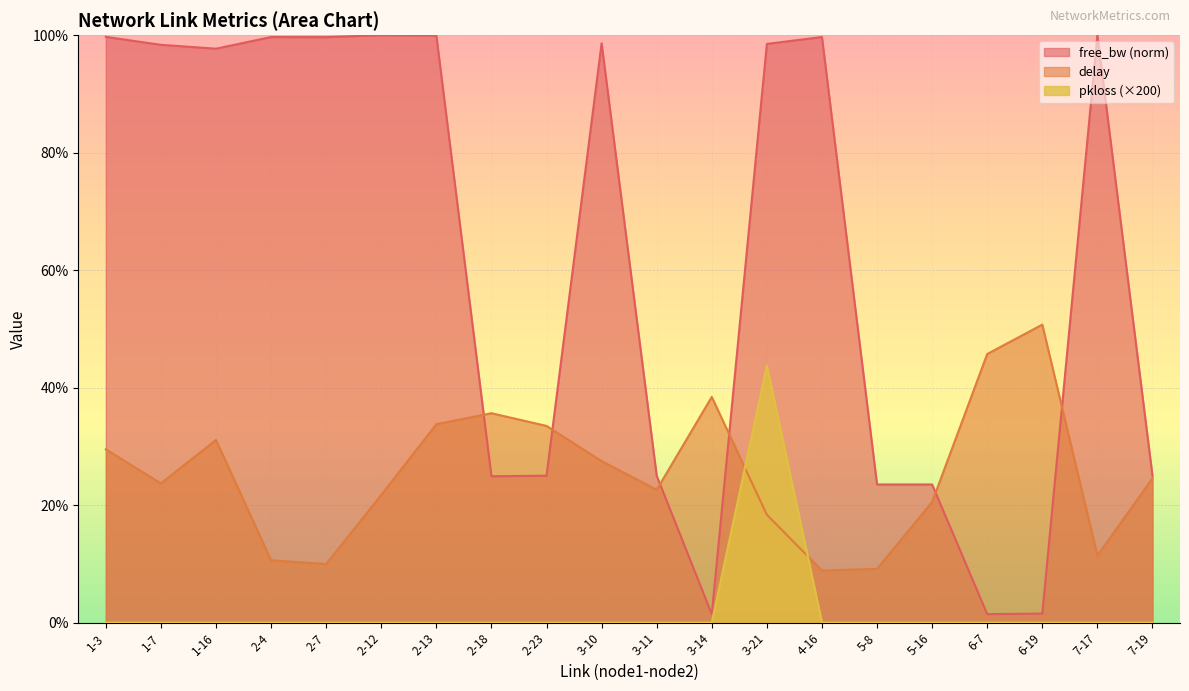

Is the value of pkloss_scaled at 2-12 greater than the value of delay at 1-16?

No